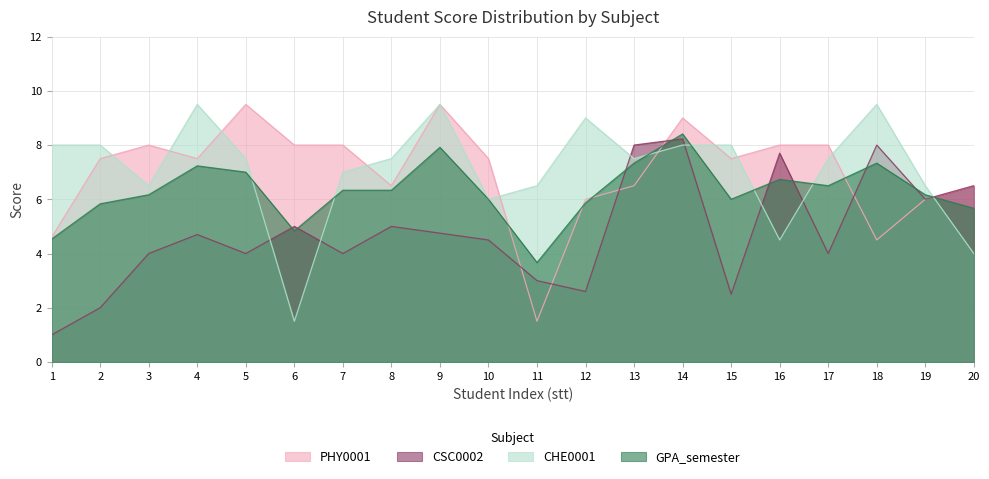

Reading left to right, list all the values displayed in this chart.

PHY0001: 1=4.6	2=7.5	3=8.0	4=7.5	5=9.5	6=8.0	7=8.0	8=6.5	9=9.5	10=7.5	11=1.5	12=6.0	13=6.5	14=9.0	15=7.5	16=8.0	17=8.0	18=4.5	19=6.0	20=6.5
CSC0002: 1=1.0	2=2.0	3=4.0	4=4.7	5=4.0	6=5.0	7=4.0	8=5.0	9=4.8	10=4.5	11=3.0	12=2.6	13=8.0	14=8.2	15=2.5	16=7.7	17=4.0	18=8.0	19=6.0	20=6.5
CHE0001: 1=8.0	2=8.0	3=6.5	4=9.5	5=7.5	6=1.5	7=7.0	8=7.5	9=9.5	10=6.0	11=6.5	12=9.0	13=7.5	14=8.0	15=8.0	16=4.5	17=7.5	18=9.5	19=6.5	20=4.0
GPA_semester: 1=4.5	2=5.8	3=6.2	4=7.2	5=7.0	6=4.8	7=6.3	8=6.3	9=7.9	10=6.0	11=3.7	12=5.9	13=7.3	14=8.4	15=6.0	16=6.7	17=6.5	18=7.3	19=6.2	20=5.7